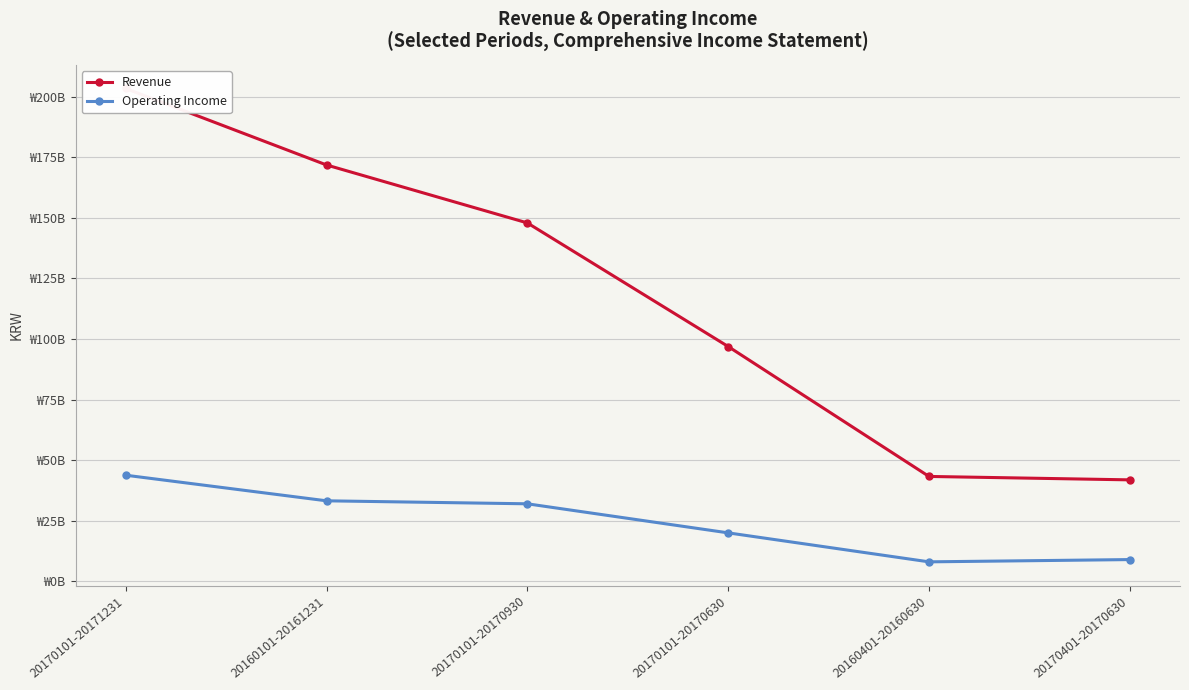

What is the total value across all series at 20170401-20170630?

50762381214